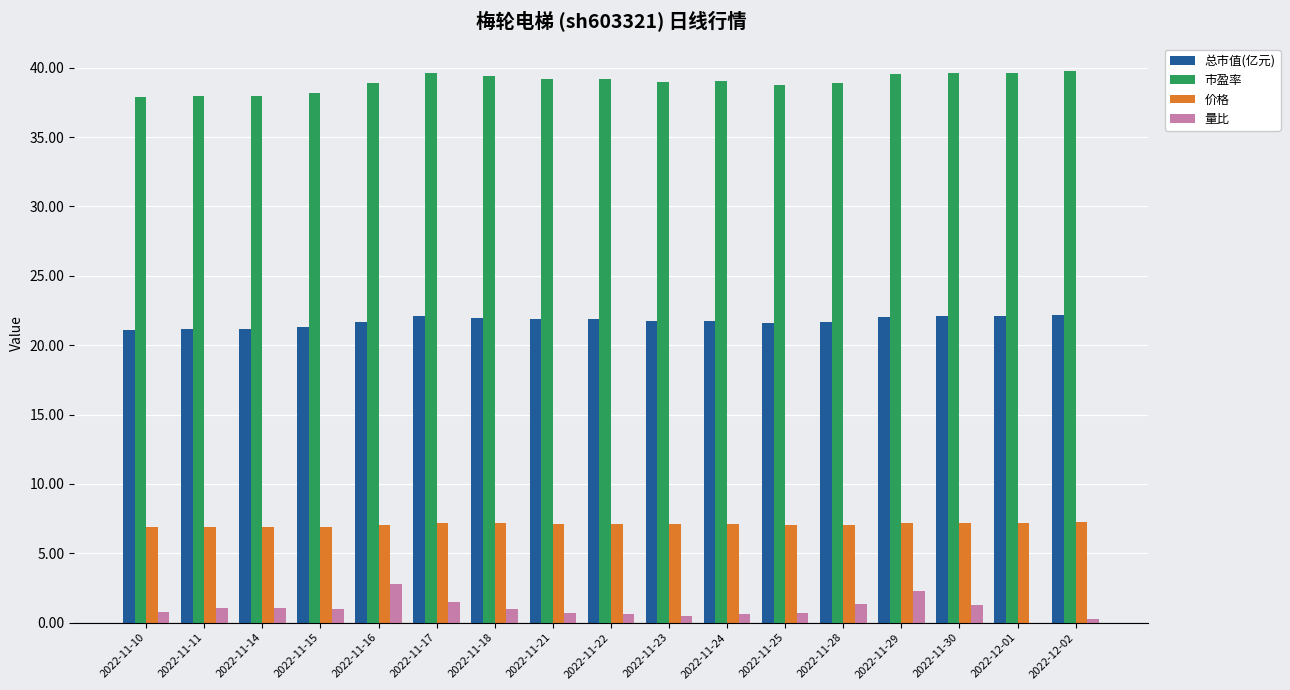

What is the total value across all series at 2022-11-15?

67.4